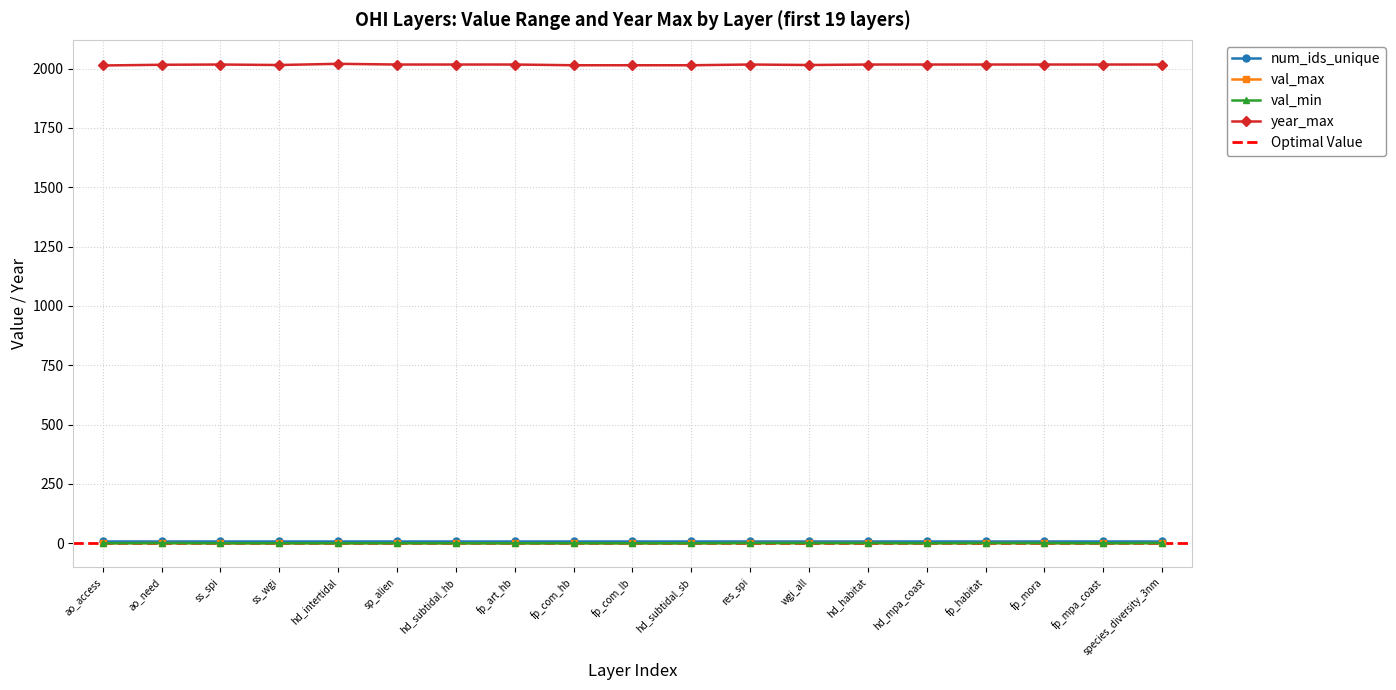

What value does the val_min series have at fp_mora?

0.6